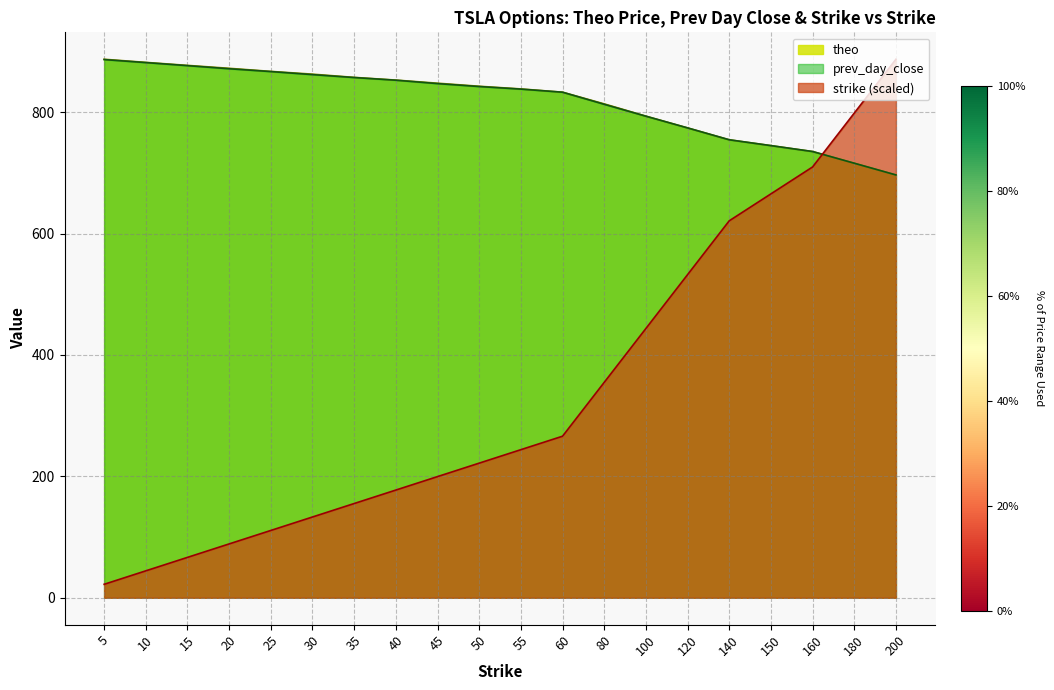

Reading left to right, transcribe all the data shown in this chart.

theo: 5=887.1	10=881.9	15=877.0	20=872.2	25=867.1	30=862.5	35=857.2	40=852.8	45=847.7	50=842.6	55=838.2	60=832.8	80=813.6	100=793.4	120=774.0	140=754.4	150=744.8	160=735.1	180=715.8	200=696.5
prev_day_close: 5=886.5	10=881.6	15=876.5	20=871.4	25=866.8	30=861.8	35=857.0	40=852.5	45=847.0	50=842.1	55=837.9	60=832.8	80=812.9	100=793.3	120=774.0	140=754.4	150=744.8	160=735.1	180=715.8	200=696.5
strike: 5=22.2	10=44.4	15=66.5	20=88.7	25=110.9	30=133.1	35=155.2	40=177.4	45=199.6	50=221.8	55=243.9	60=266.1	80=354.8	100=443.5	120=532.2	140=620.9	150=665.3	160=709.7	180=798.4	200=887.1